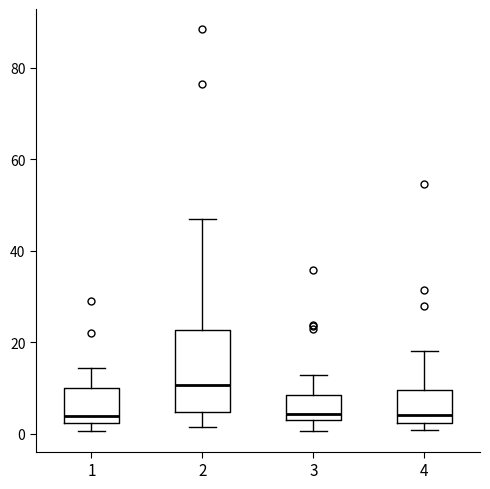

Which box is the tallest, from its lower edge to its upper edge?

2